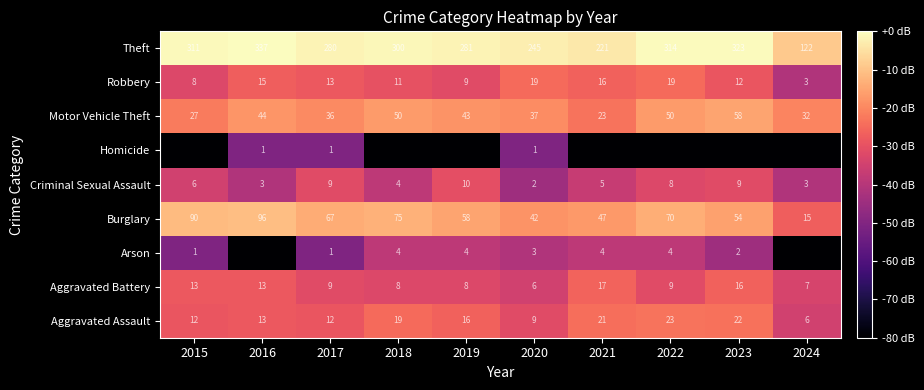

Is the value of Aggravated Assault at 2016 greater than the value of Robbery at 2019?

Yes